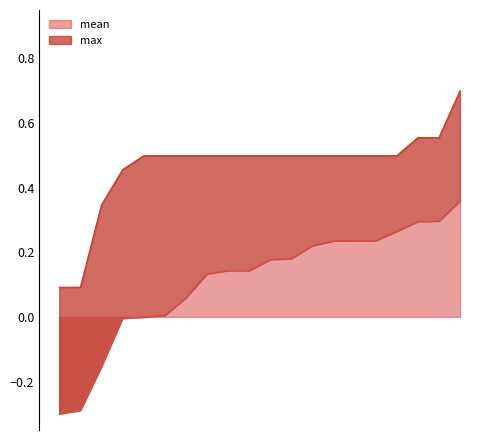

What is the difference between the highest and lowest values at 17?

0.2